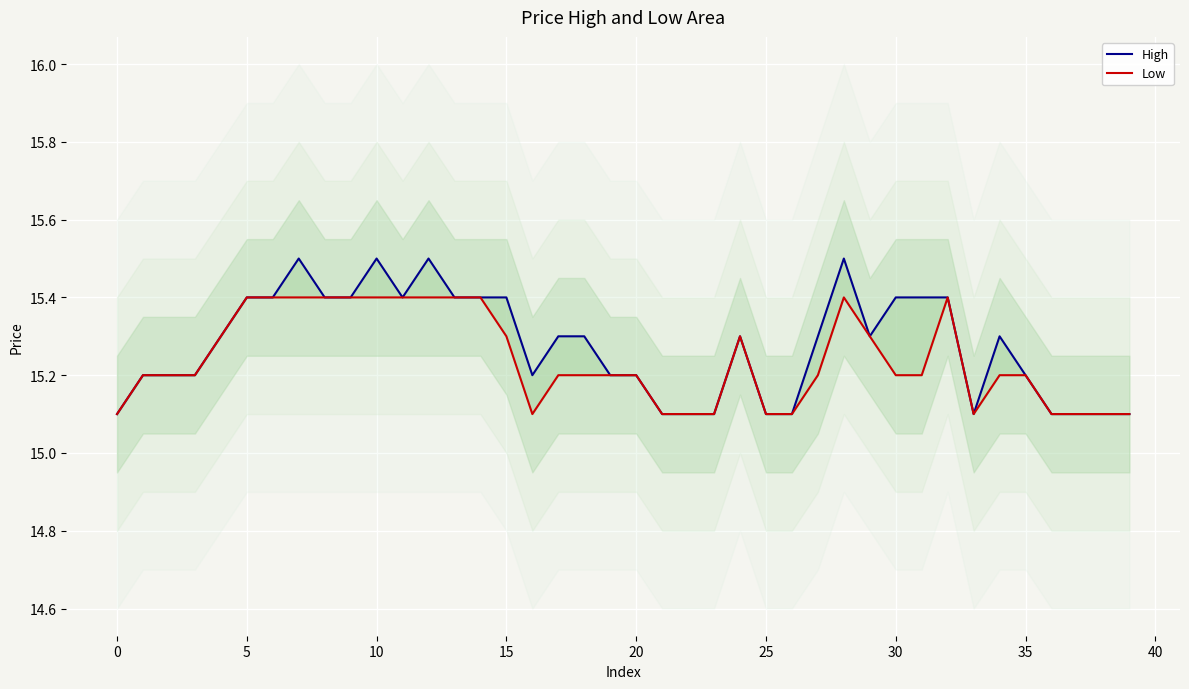

How many interior local peaks does the Low series have?

3